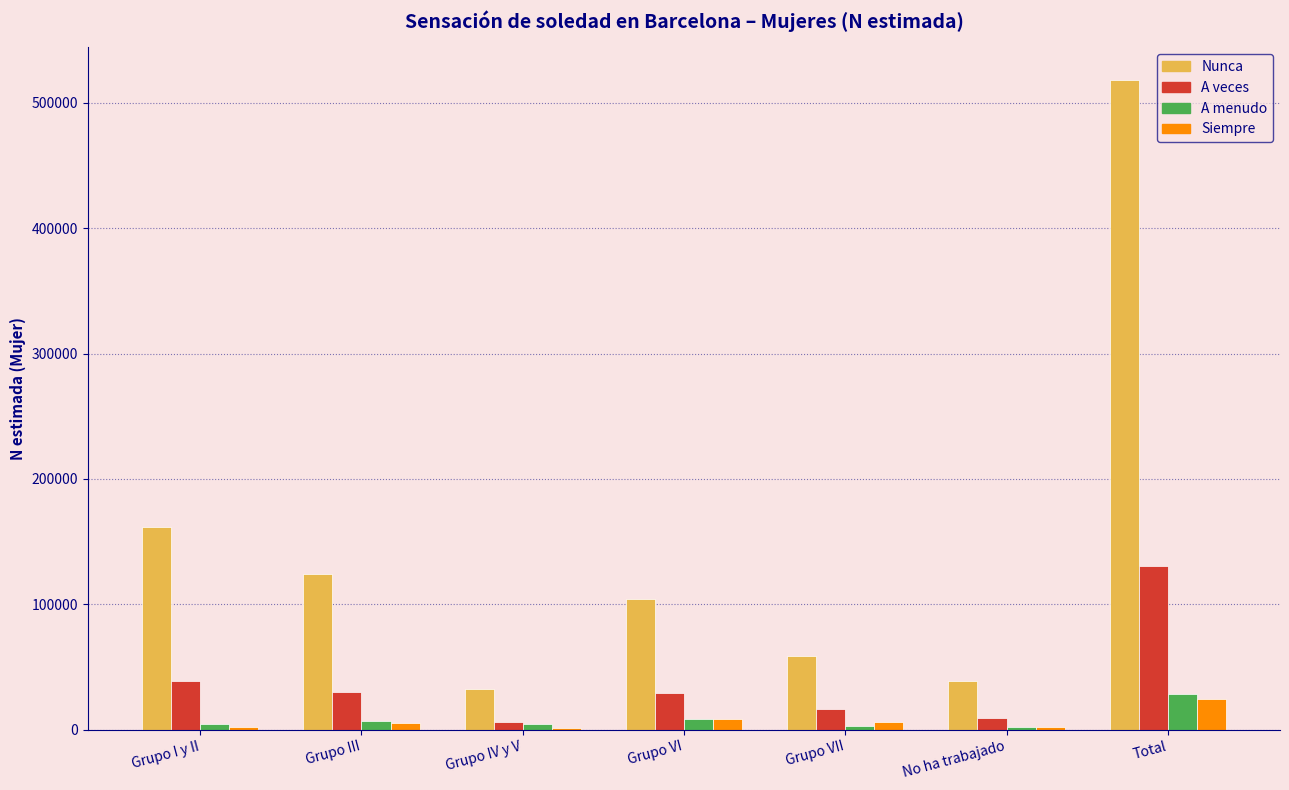

What is the sum of all Siempre values?

48808